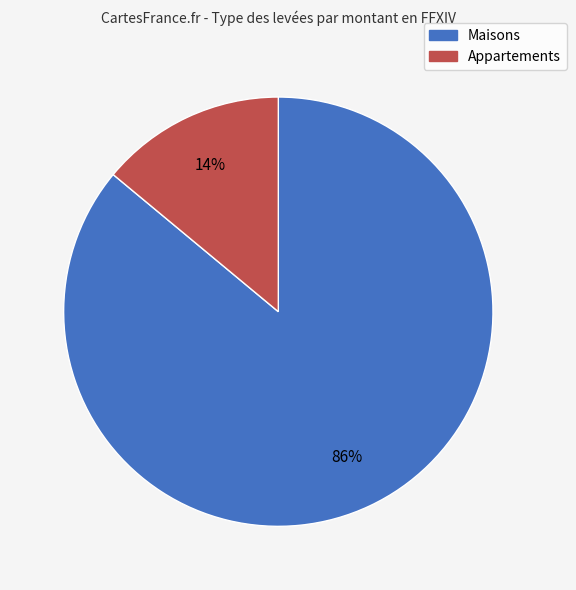

Count the number of slices in the pie.

2